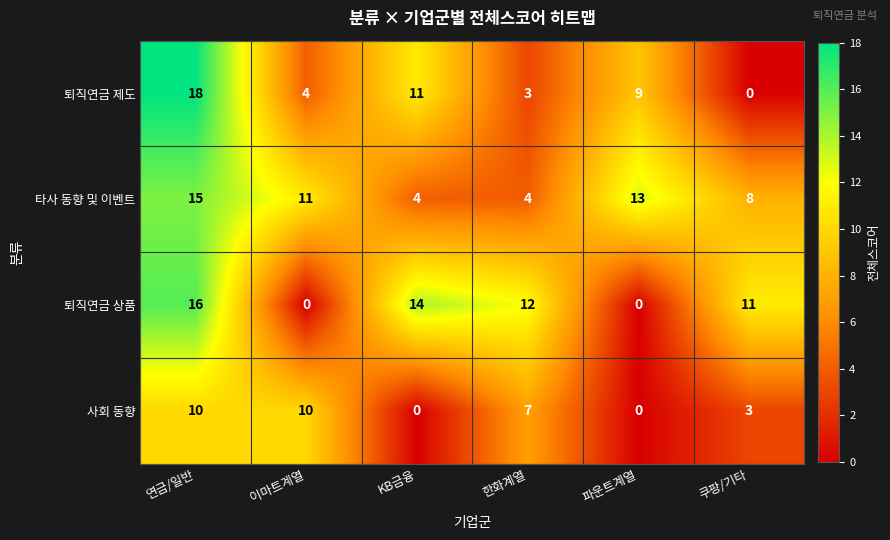

What is the difference between the 타사 동향 및 이벤트 values at 연금/일반 and 한화계열?

11